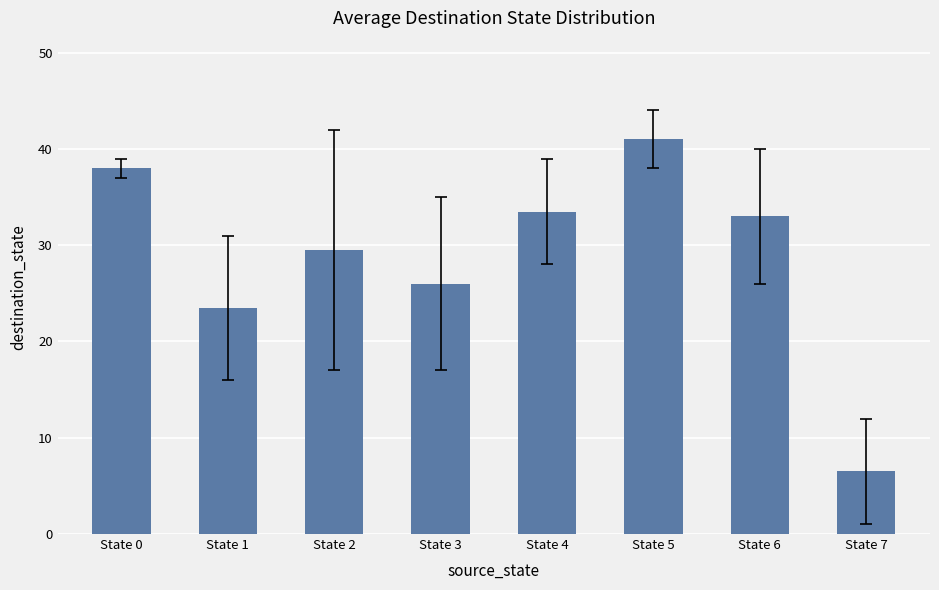

Reading left to right, list all the values displayed in this chart.

38.0	23.5	29.5	26.0	33.5	41.0	33.0	6.5